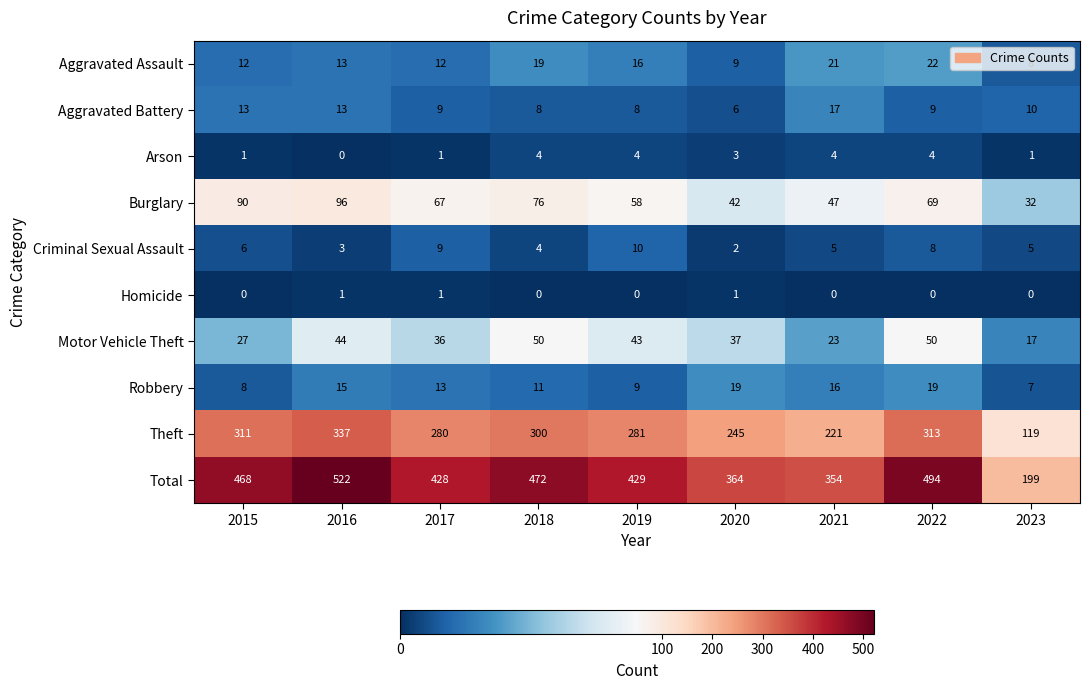

Which series has the widest spread of values?

Total